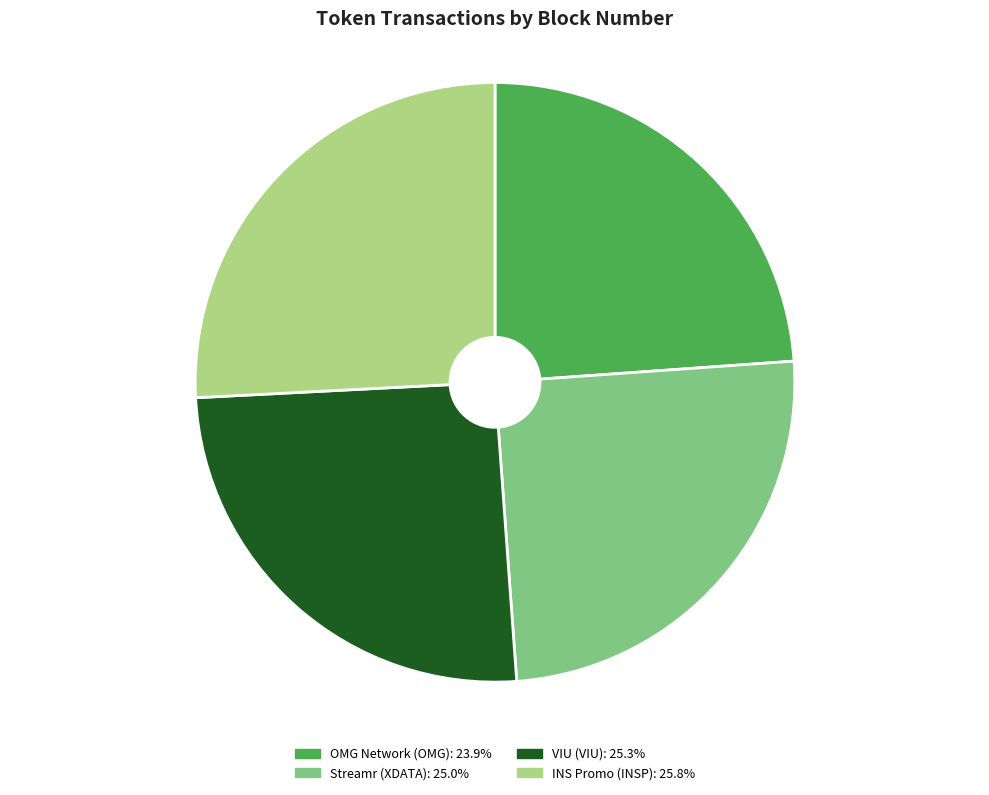

Is Streamr (XDATA) the majority of the pie?

No